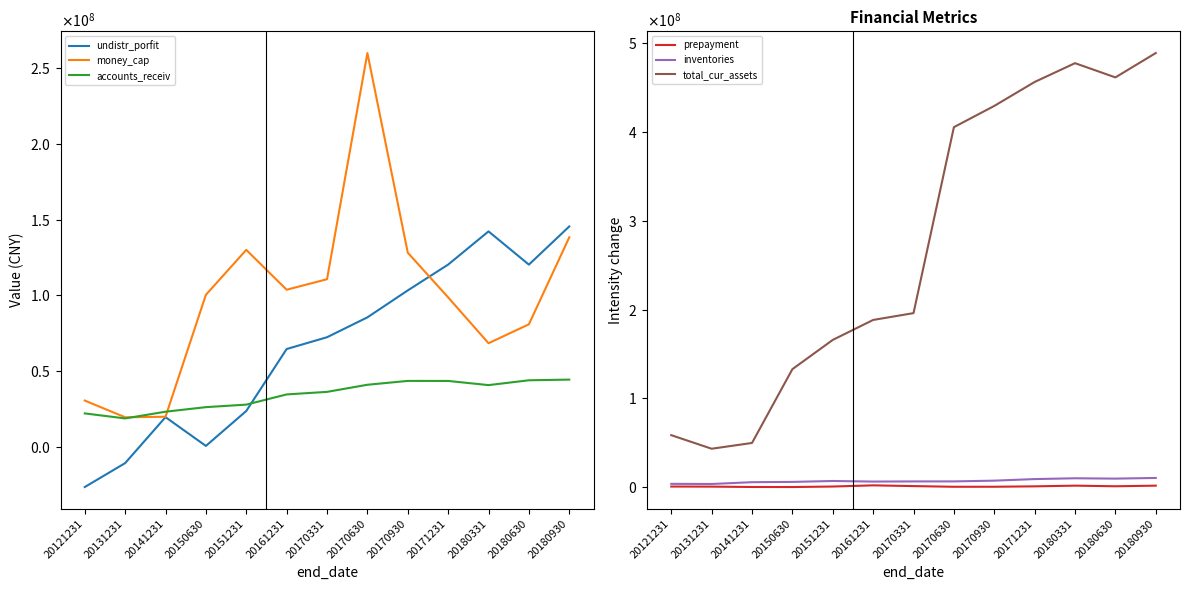

Is the value of total_cur_assets at 20171231 greater than the value of prepayment at 20151231?

Yes